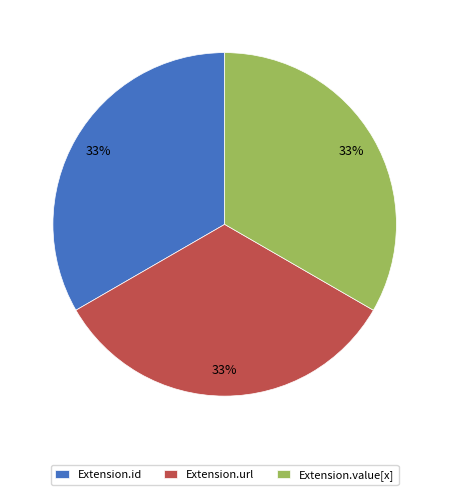

To the nearest percent, what is the difference between the largest and smallest slice percentages?

0%